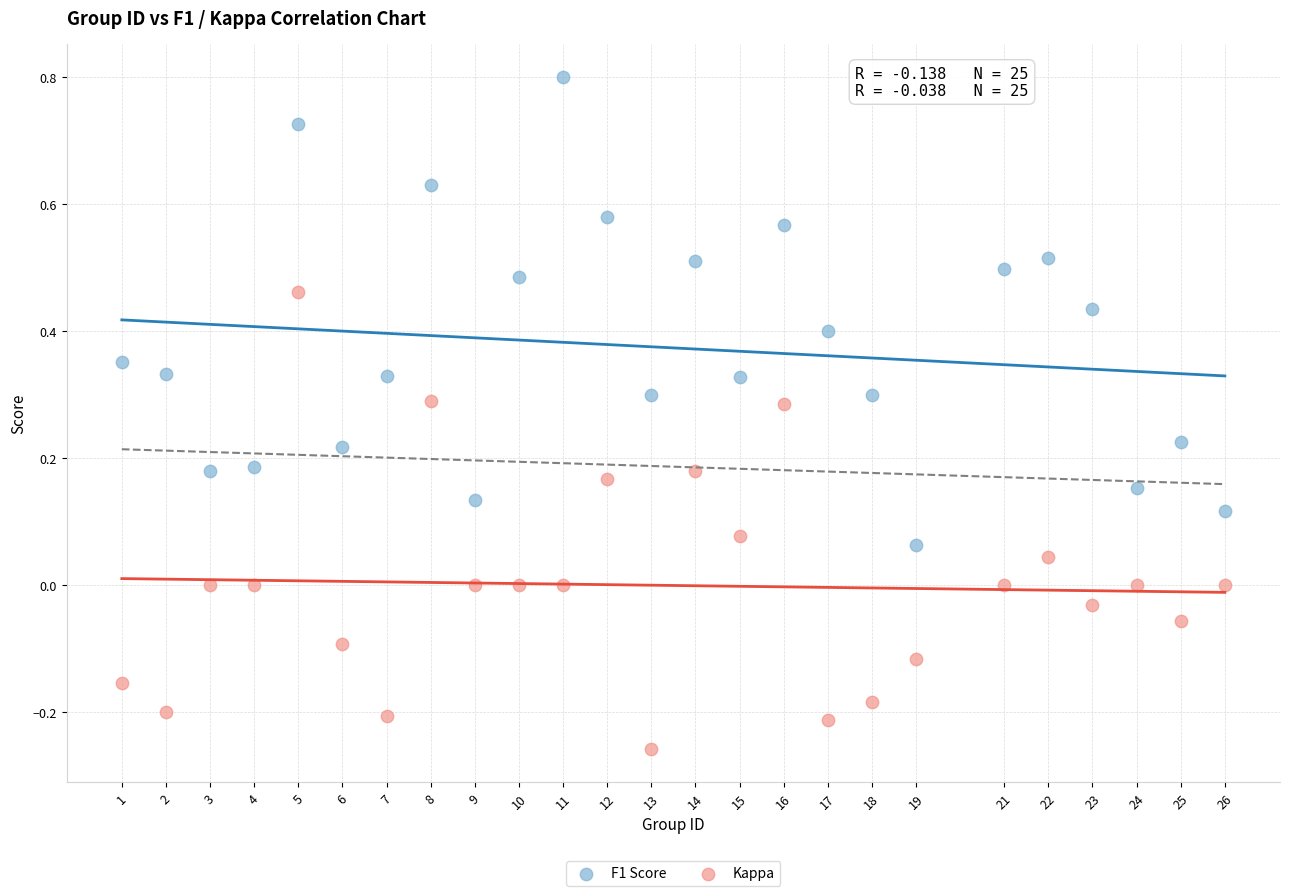

Which series reaches the minimum Y coordinate?

Kappa